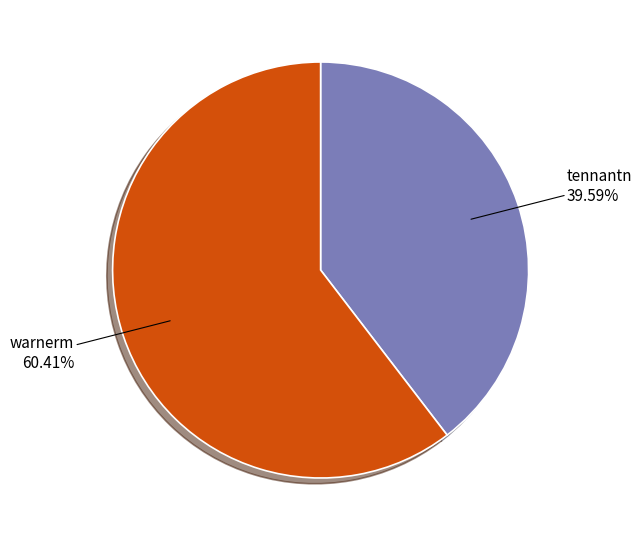

To the nearest percent, what portion does tennantn represent?

40%